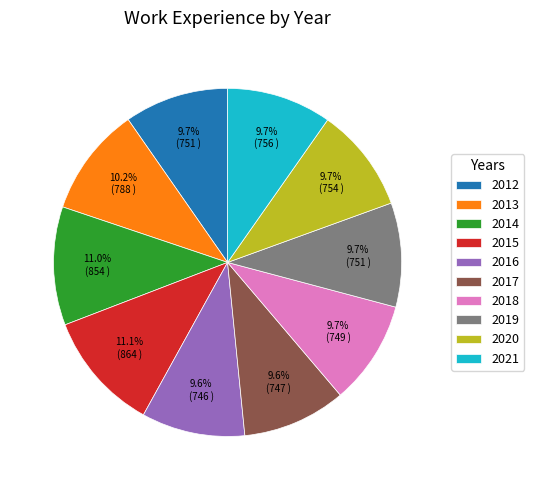

Is 2014 the majority of the pie?

No